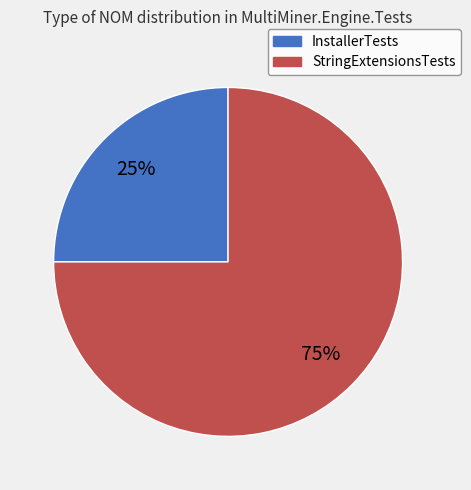

Which category has the smallest portion of the pie?

InstallerTests